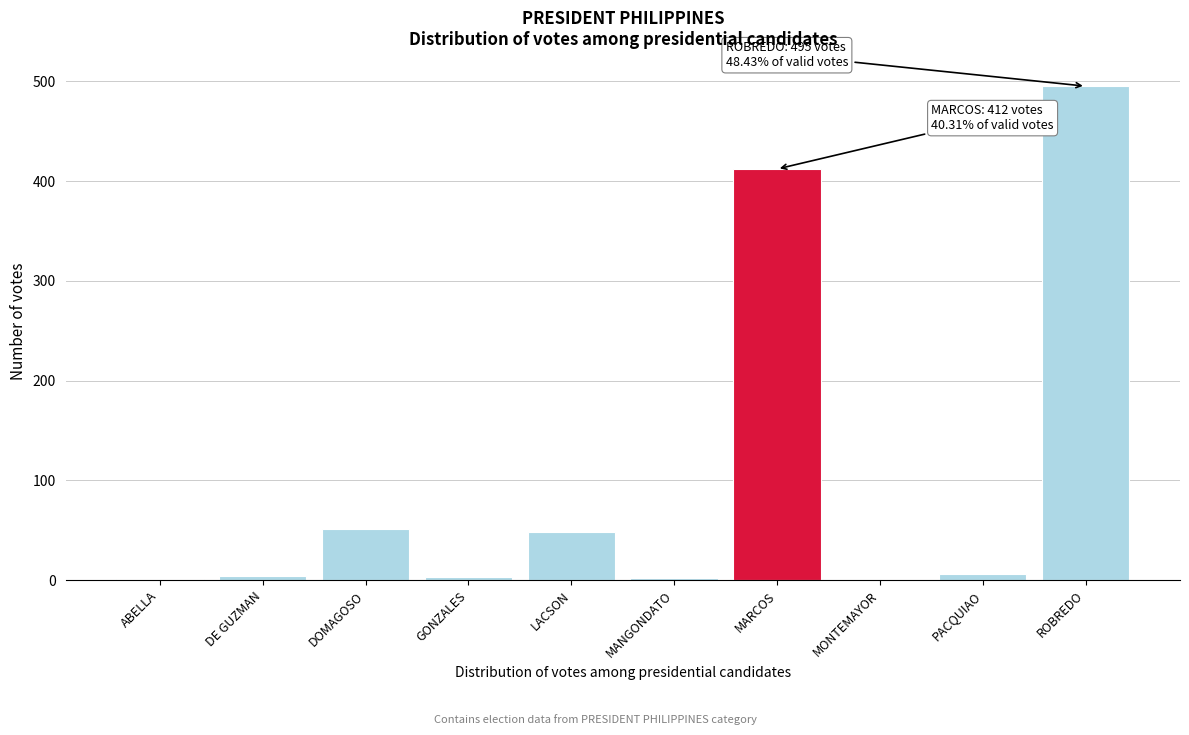

Where is the data nearest to the value 247?

MARCOS